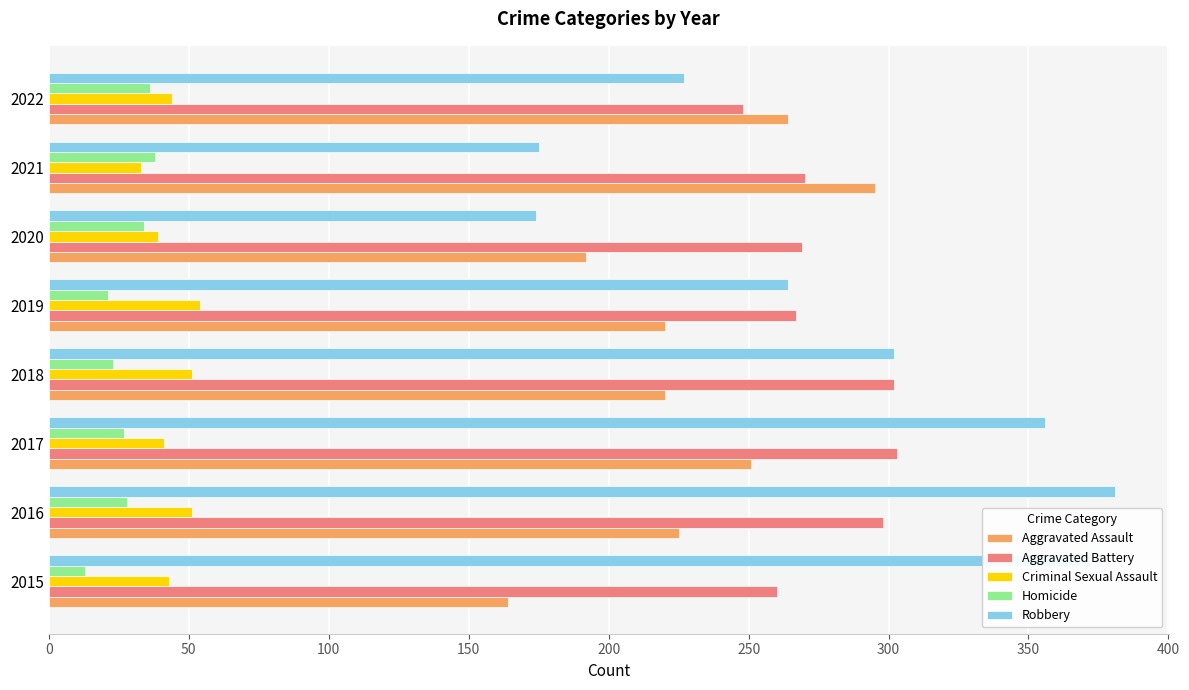

What is the maximum value for Criminal Sexual Assault?

54